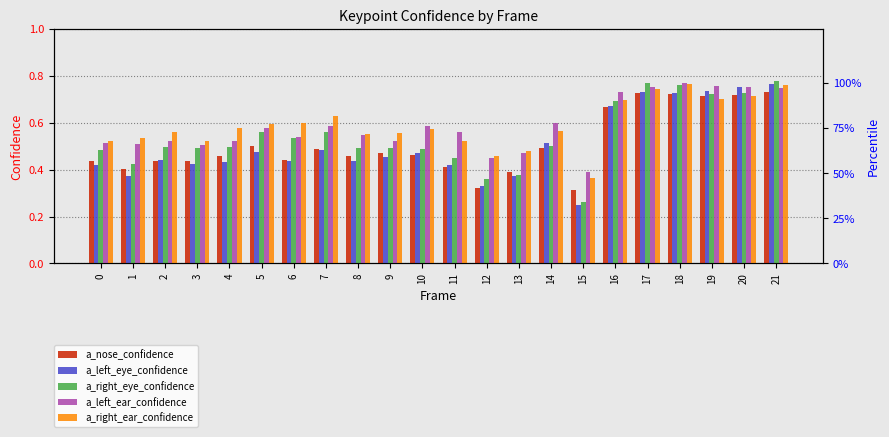

Between 5 and 7, which is larger?

5